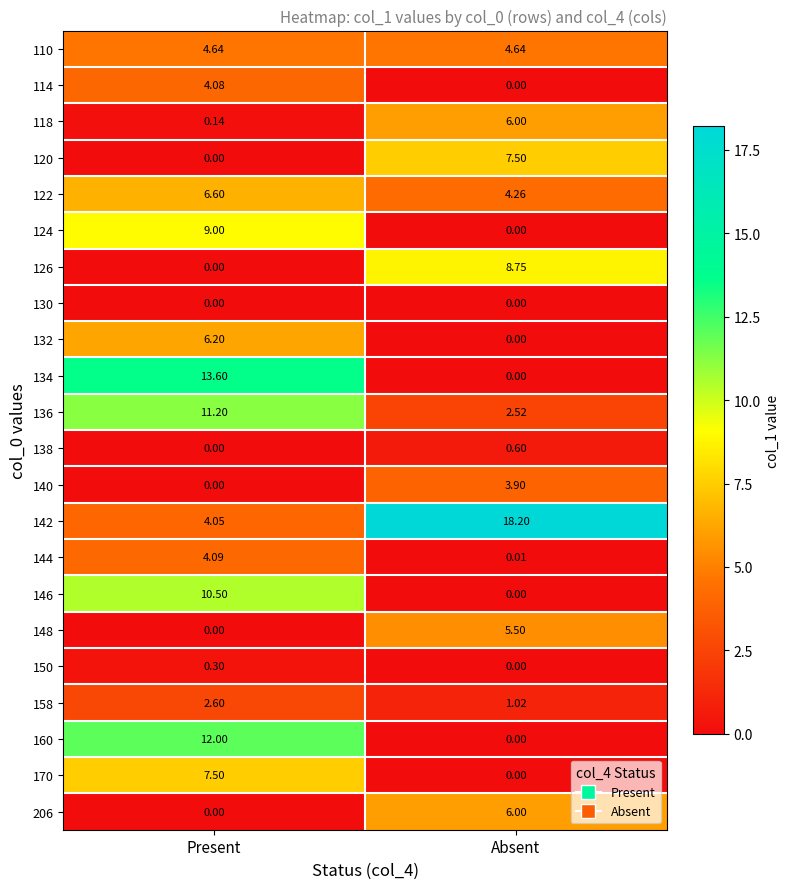

Where is 144 nearest to the value 2?

Absent